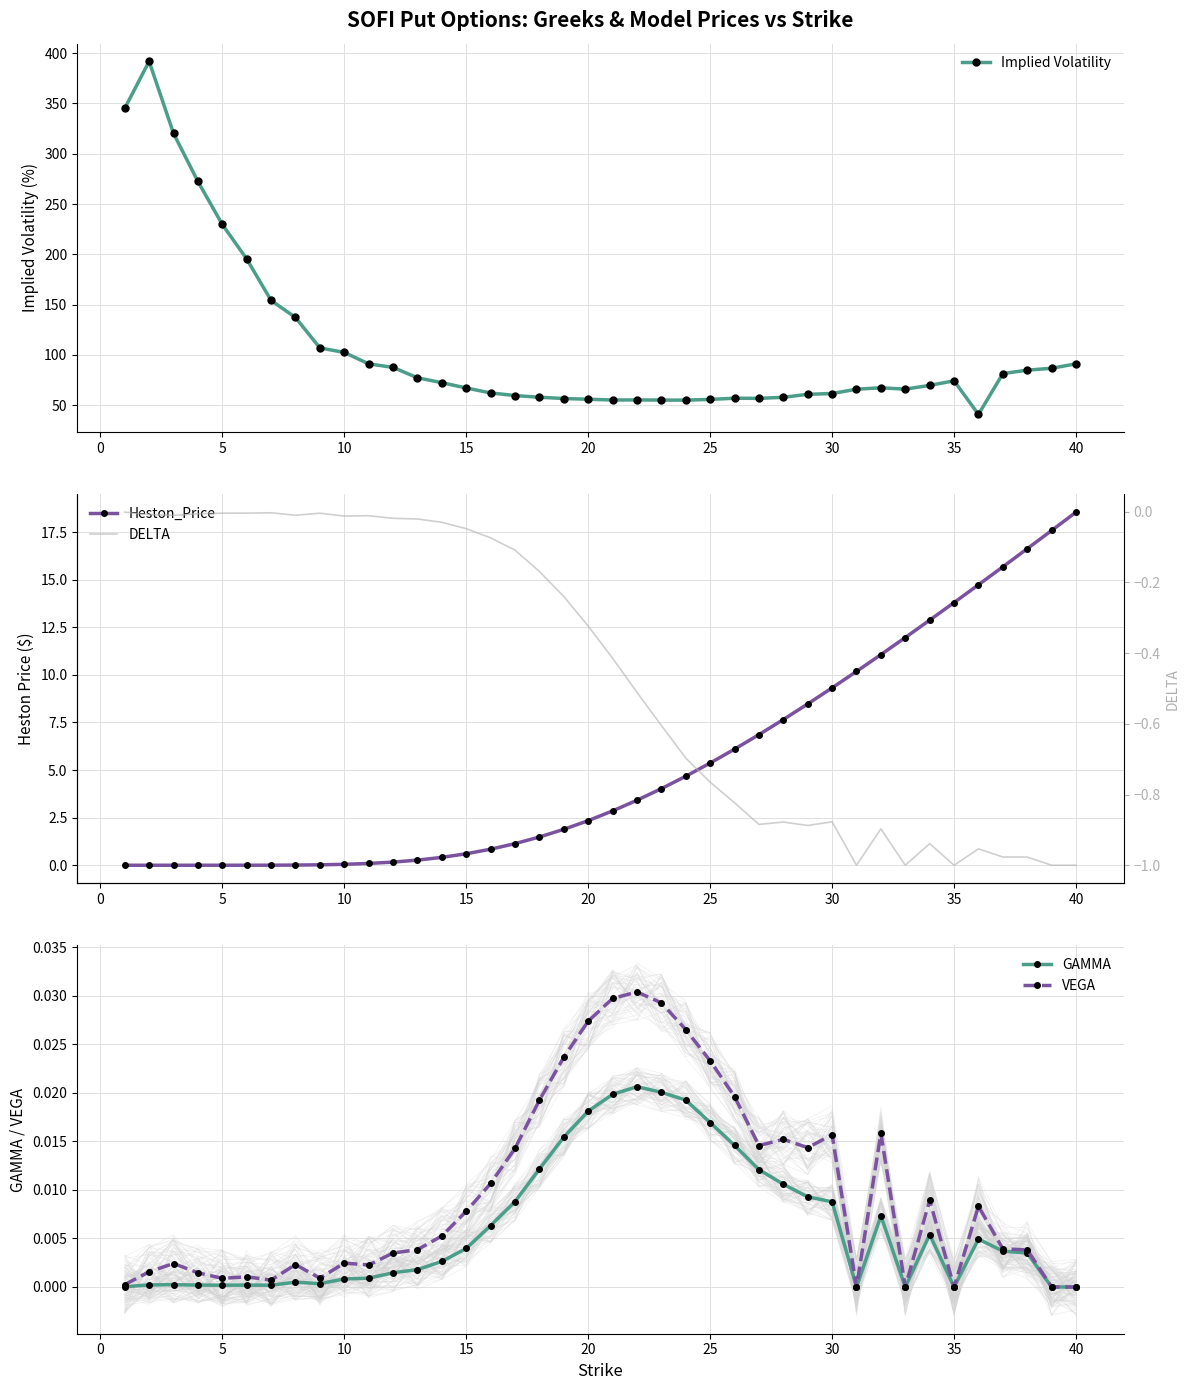

True or false: Implied Volatility has more than 2 interior local peaks.

True